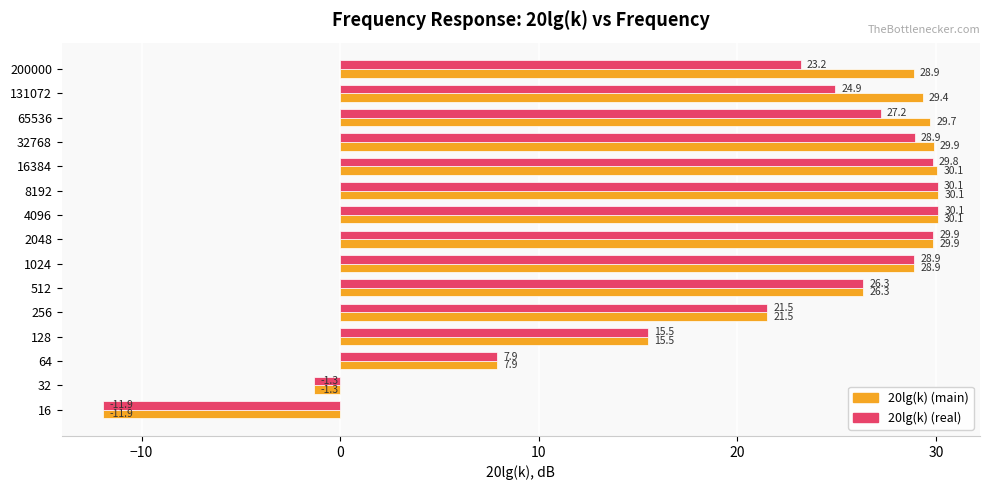

What is the total value across all series at 8192?

60.2